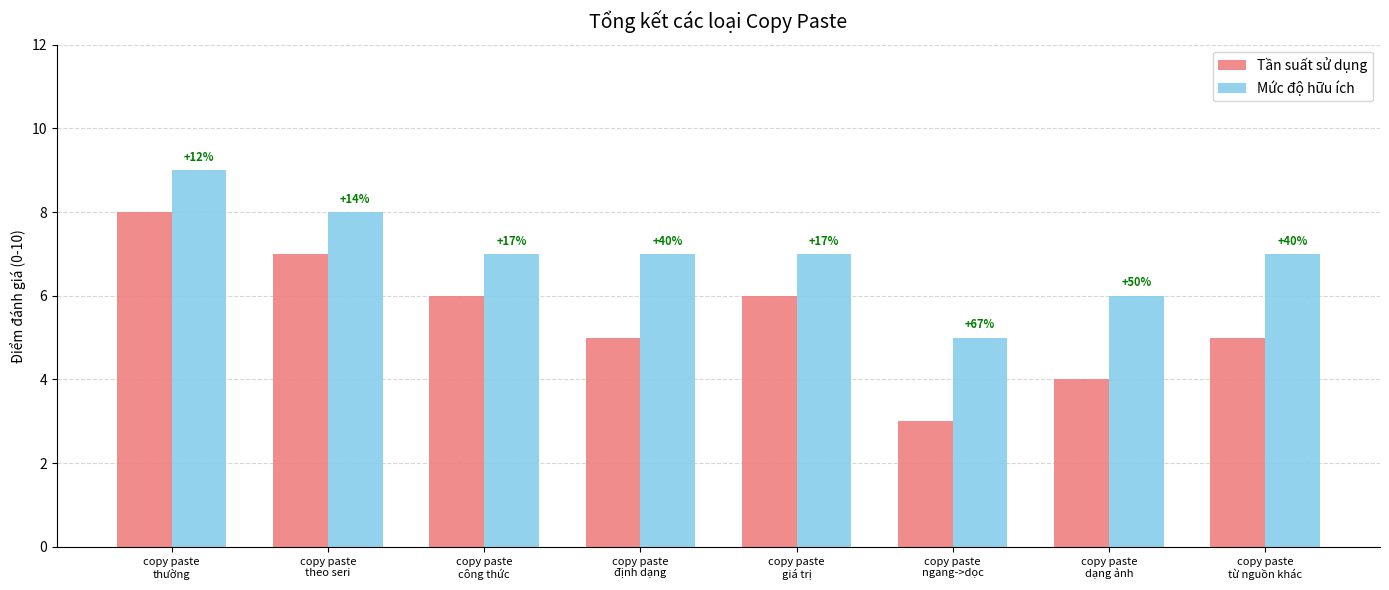

The Mức độ hữu ích series shows 9 at copy paste
thường. True or false?

True